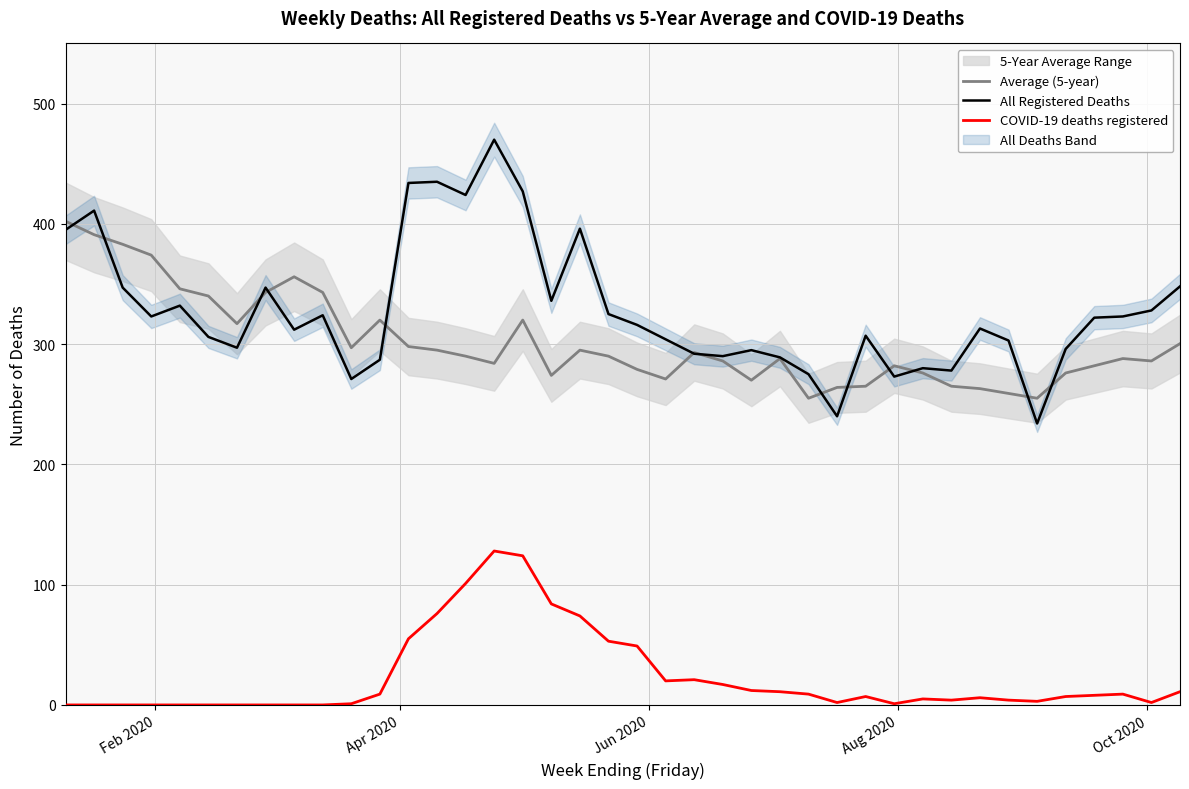

Which series has the largest total across all categories?

All Registered Deaths